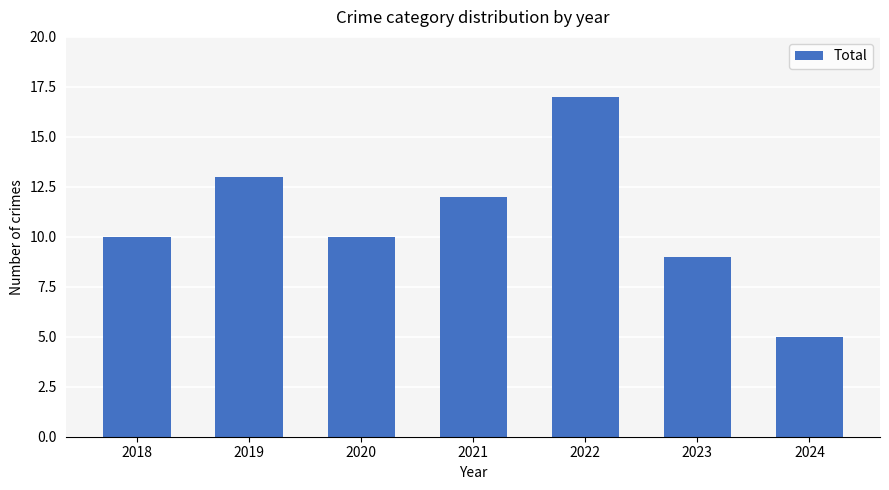

What value does the data have at 2018?

10